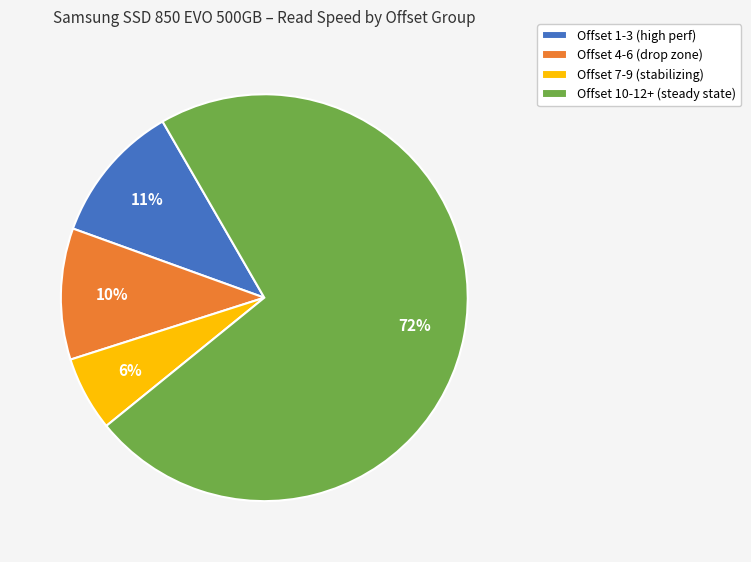

Rank the categories by value from lowest to highest.

Offset 7-9 (stabilizing), Offset 4-6 (drop zone), Offset 1-3 (high perf), Offset 10-12+ (steady state)